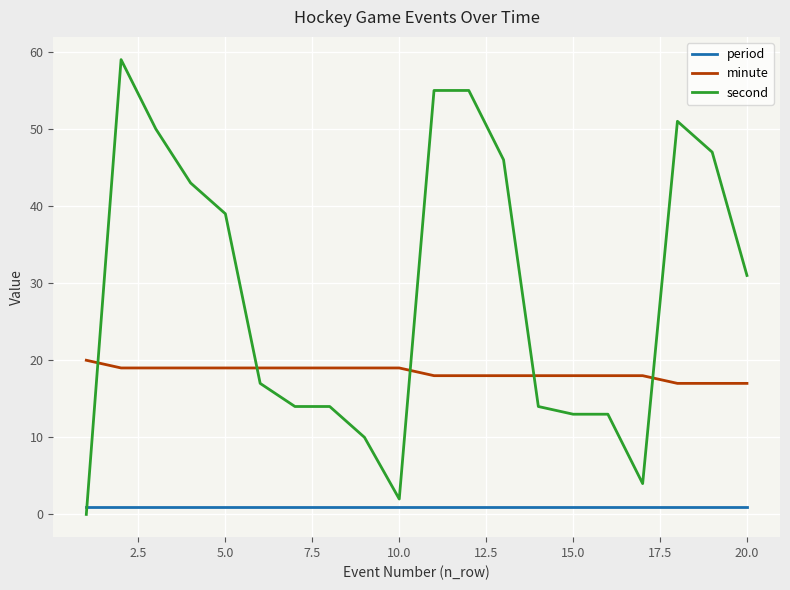

What are all the series names shown in the legend?

period, minute, second